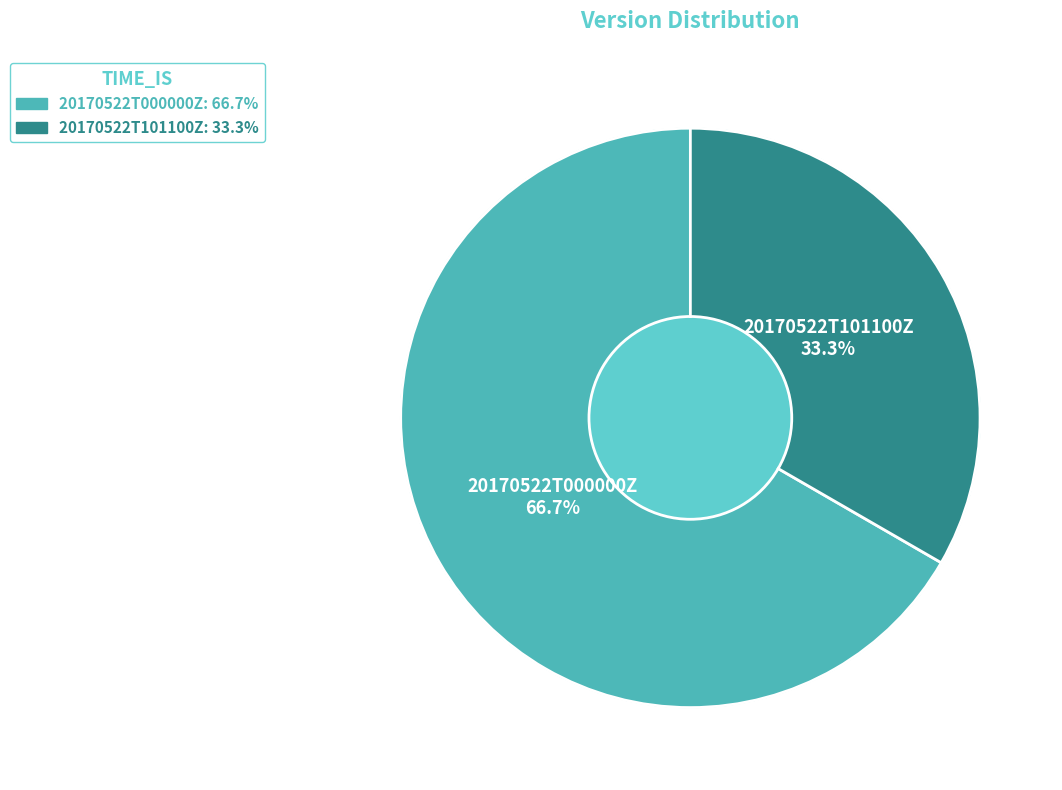

Which category has the biggest portion of the pie?

20170522T000000Z